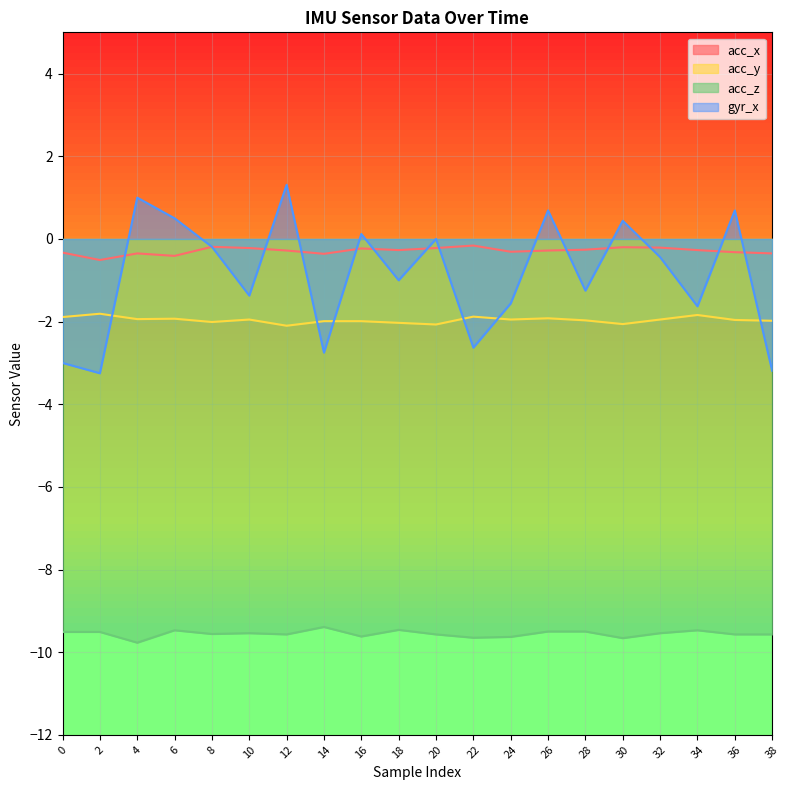

True or false: acc_y and acc_x cross at least once.

False